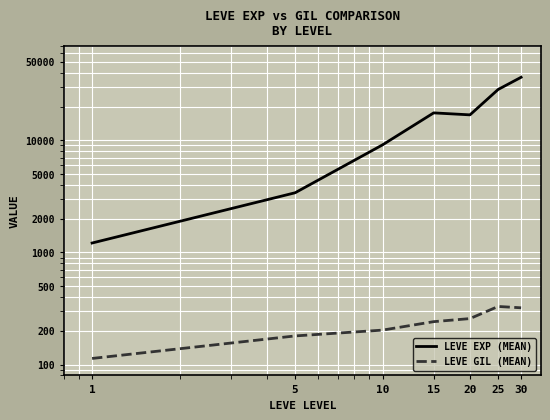

How many interior local valleys does the LEVE EXP (MEAN) series have?

1